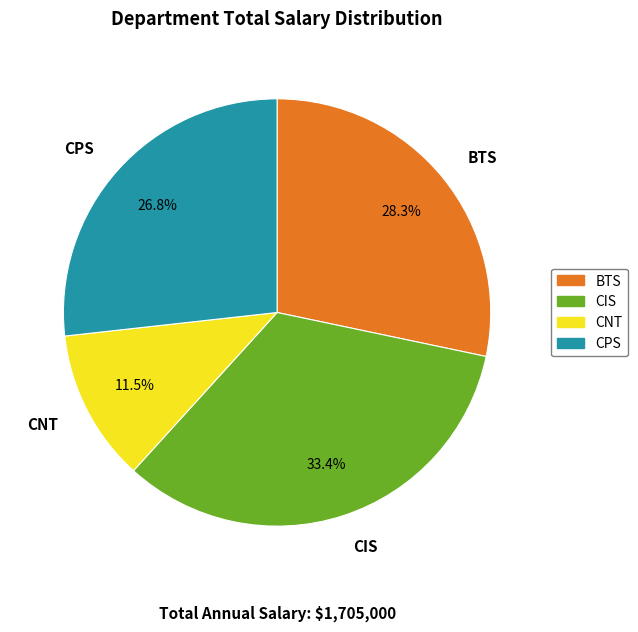

To the nearest percent, what percentage of the pie is CPS?

27%